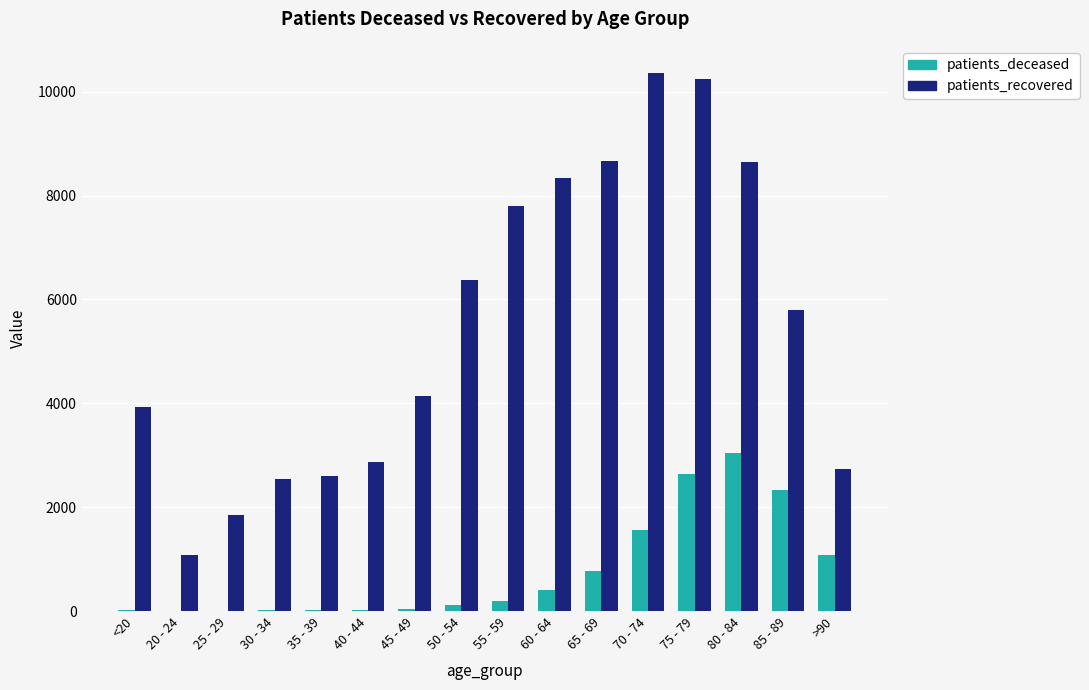

Read the patients_recovered value at 30 - 34, to the nearest 100.

2600